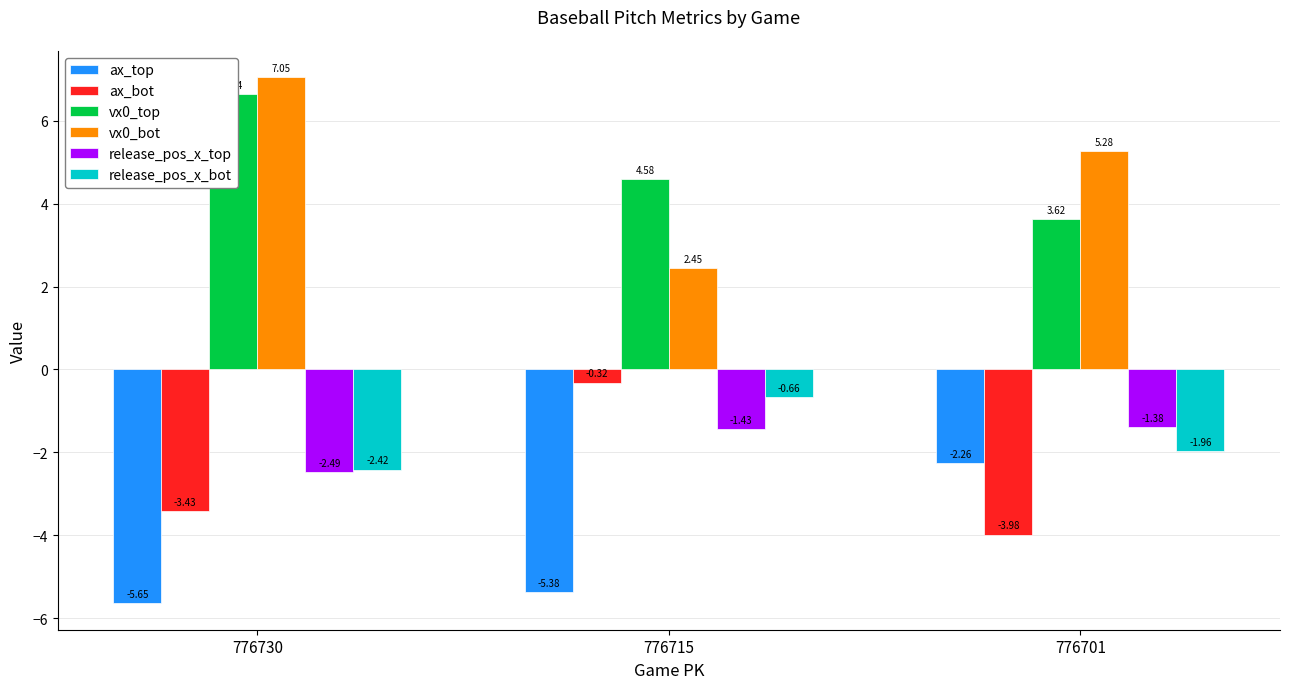

What is the value of the ax_bot bar at the 2nd from the left?

-0.3